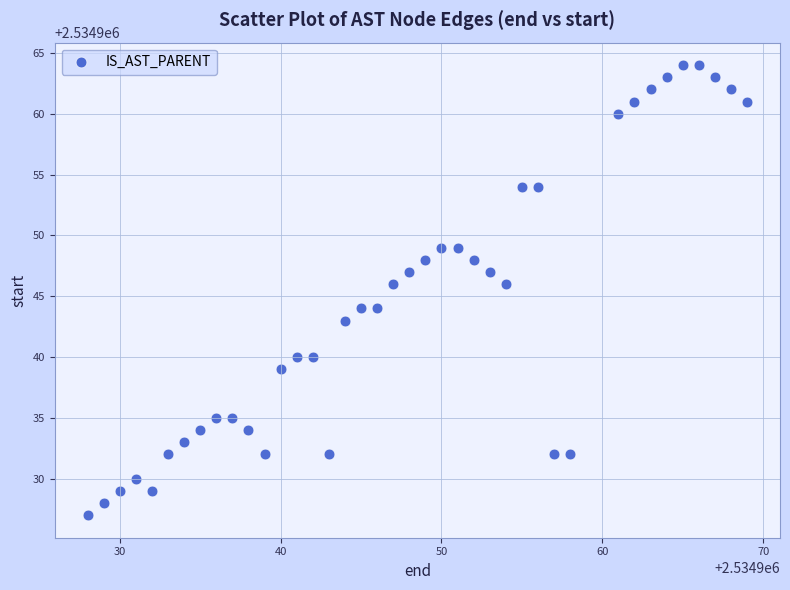

What is the range of X values (max minus min)?

41